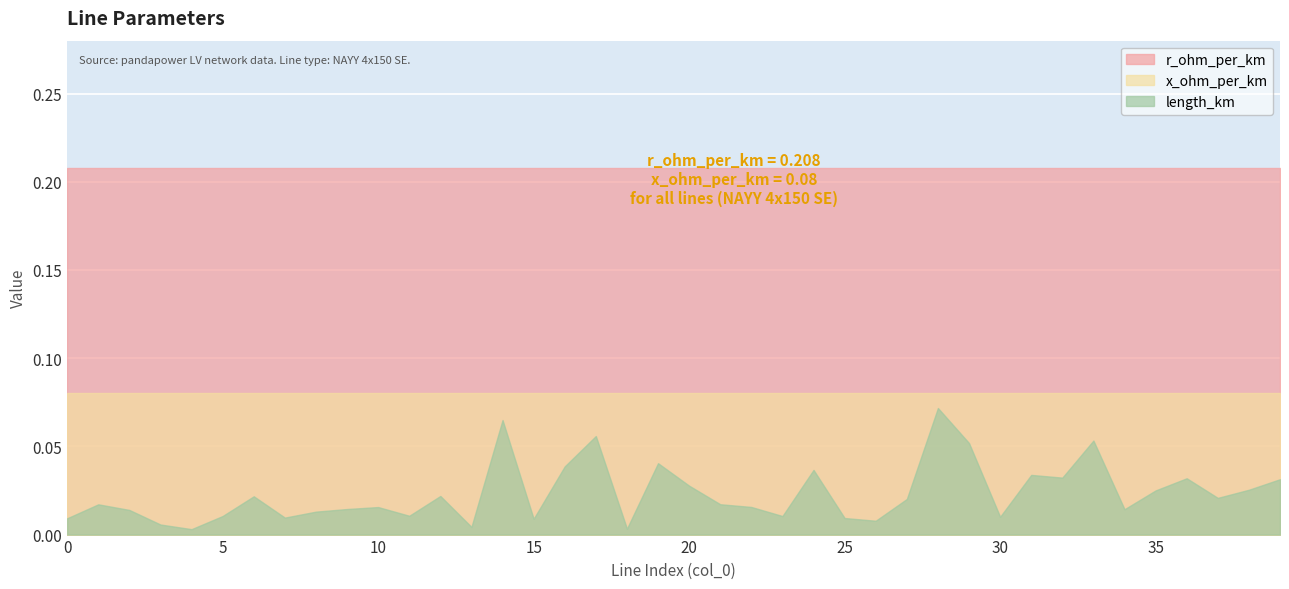

The length_km series shows 0.0 at 19. True or false?

True